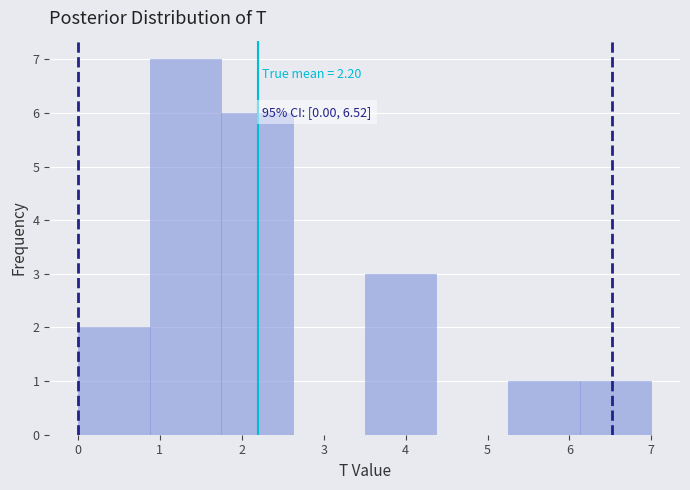

Which range on the x-axis has the tallest bar?

0.9 to 1.8